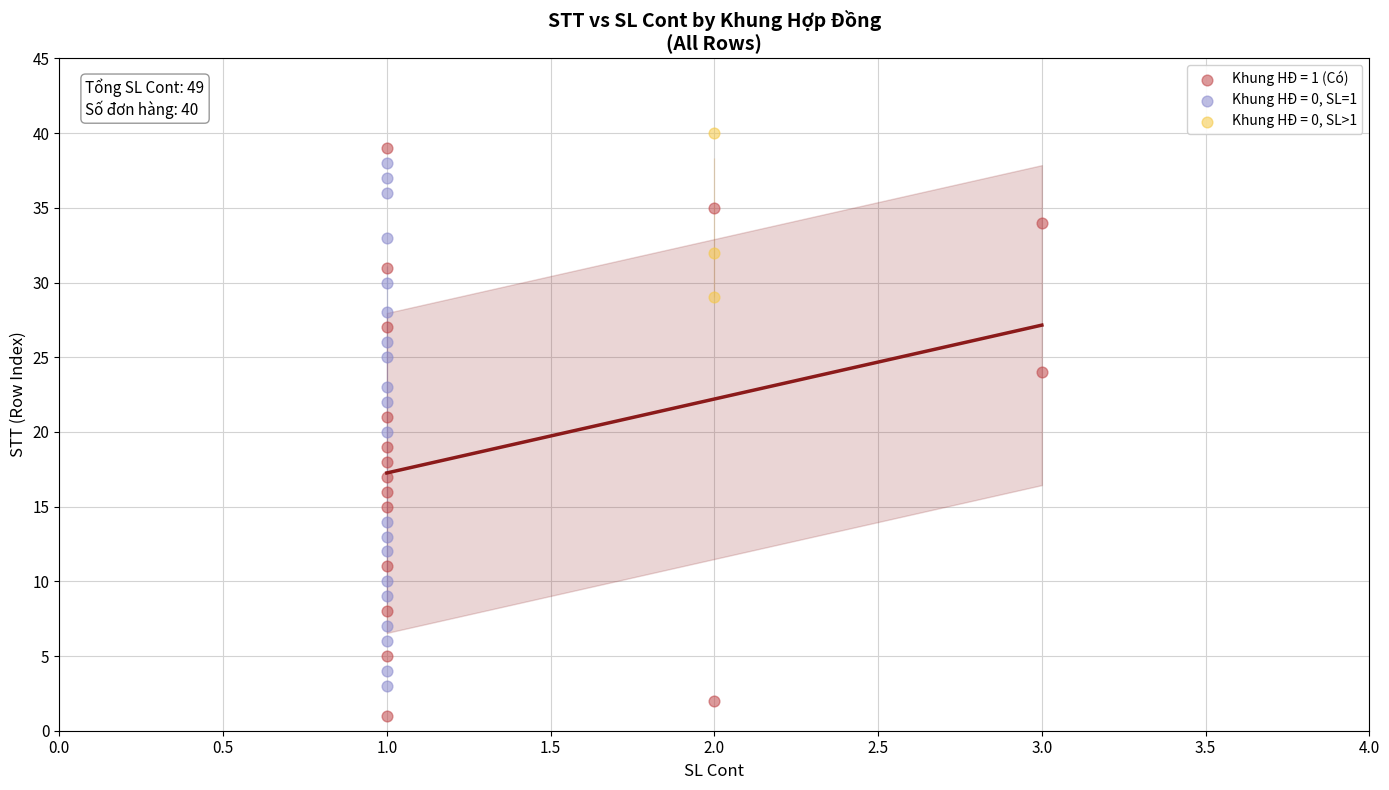

Which series has the widest spread of Y values?

Khung HĐ = 1 (Có)